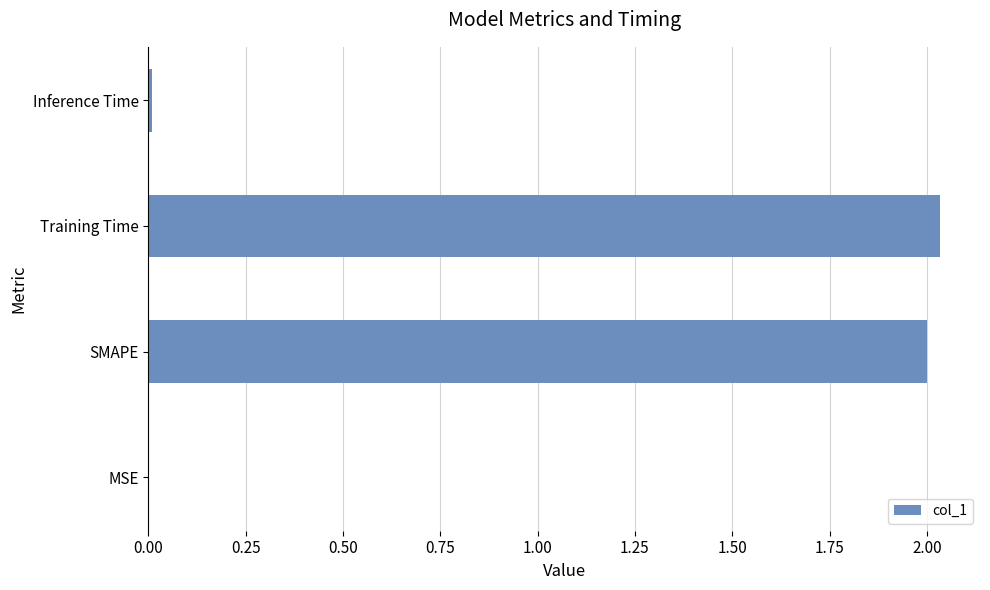

Are the bars horizontal?

Yes